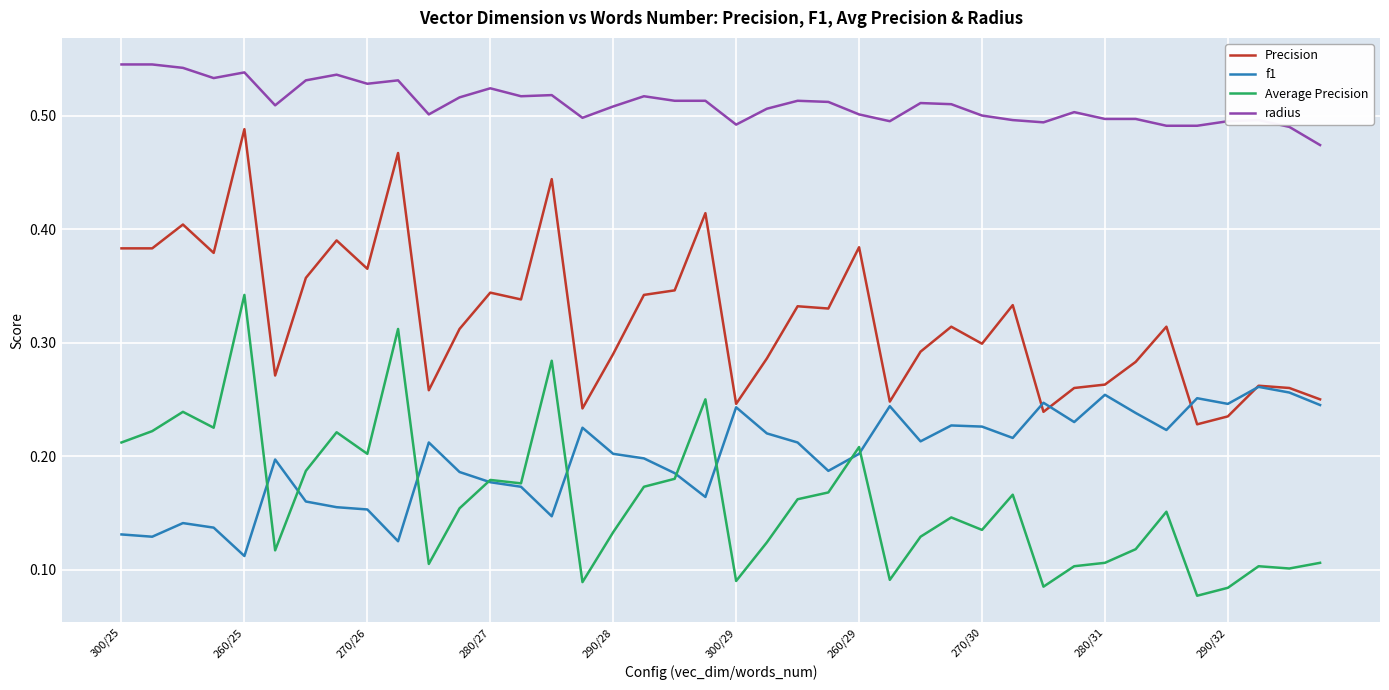

Which series has the largest total across all categories?

radius